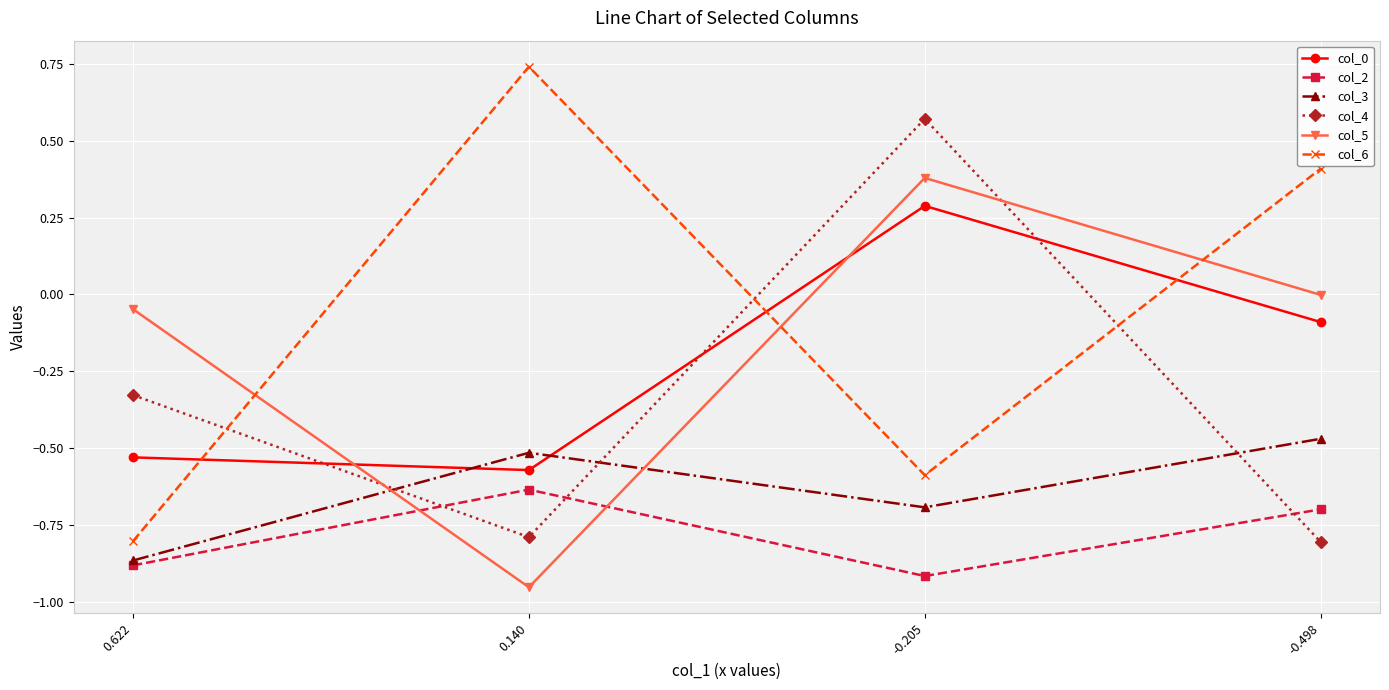

List the labels in order of col_0 value, smallest first.

0.140, 0.622, -0.498, -0.205